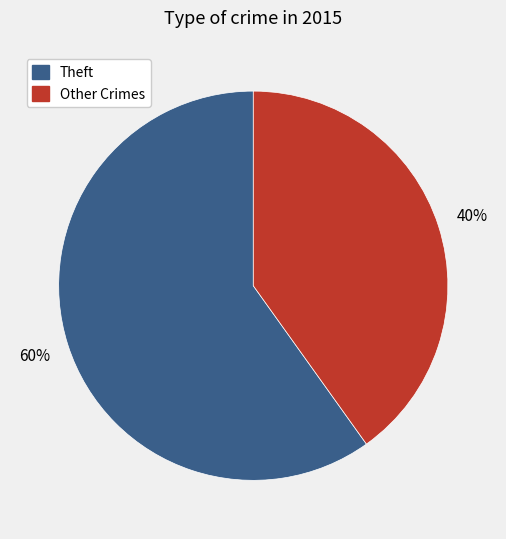

To the nearest percent, what is the average slice percentage?

50%